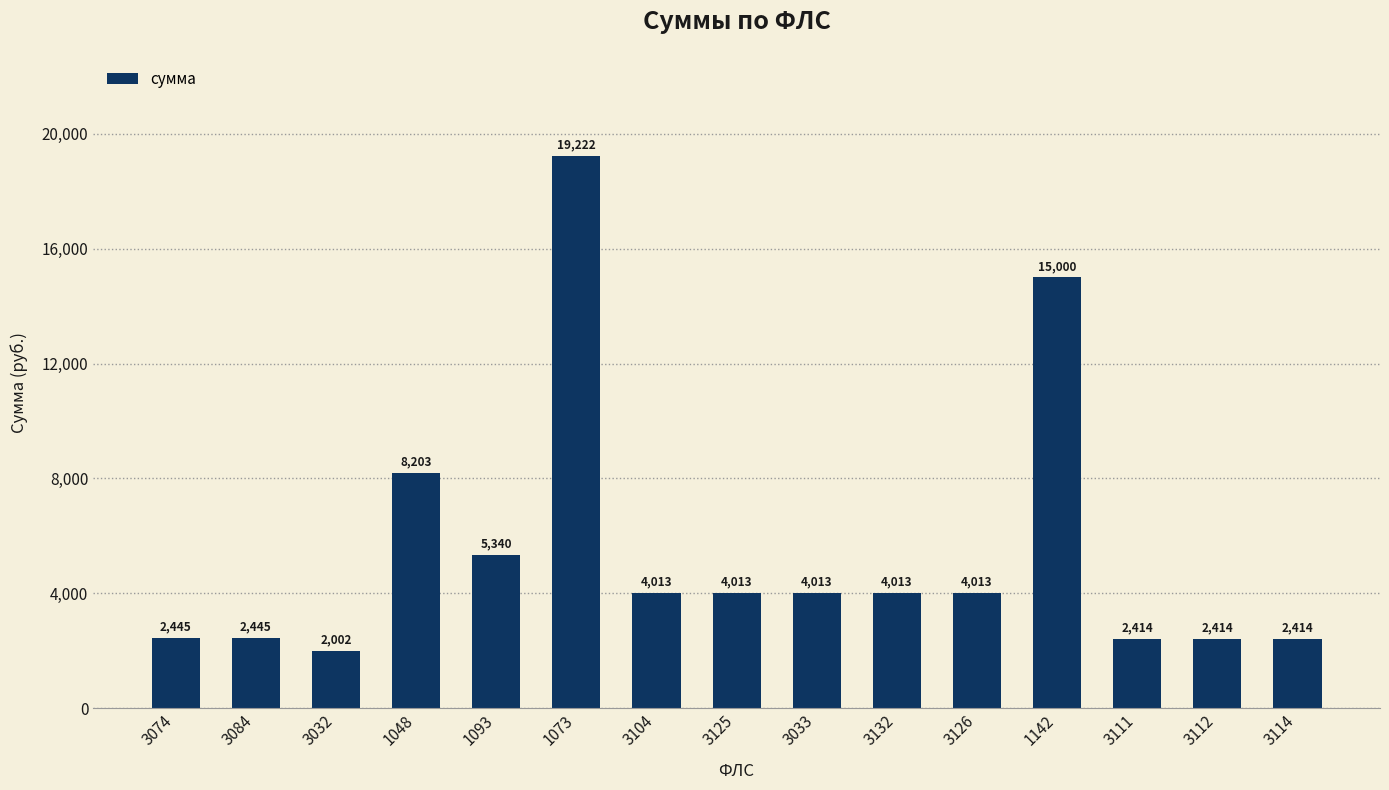

Which label corresponds to the largest value in the chart?

1073